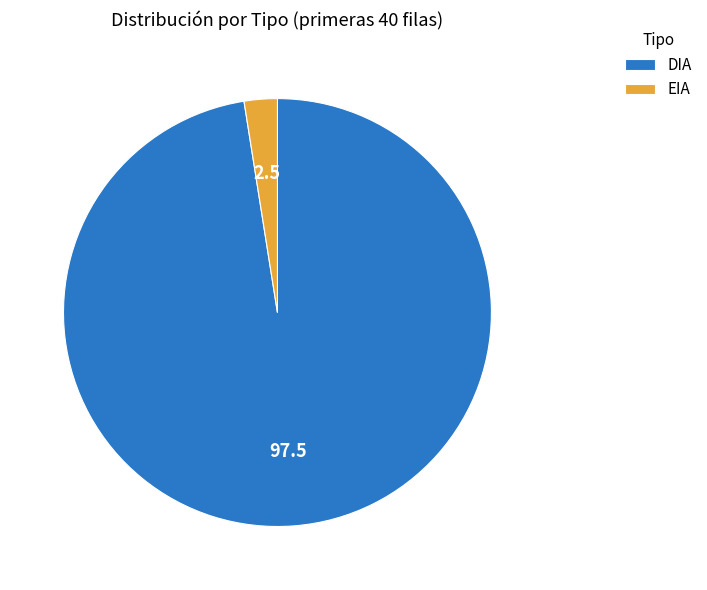

Do DIA and EIA together represent more than half of the pie?

Yes